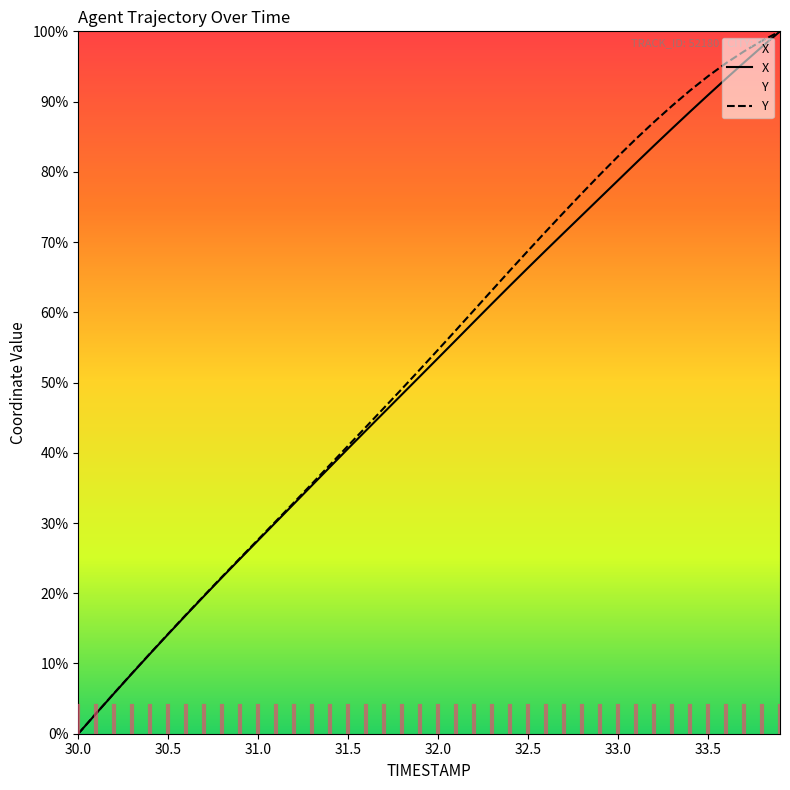

List the series in order of their peak value, highest first.

X, Y